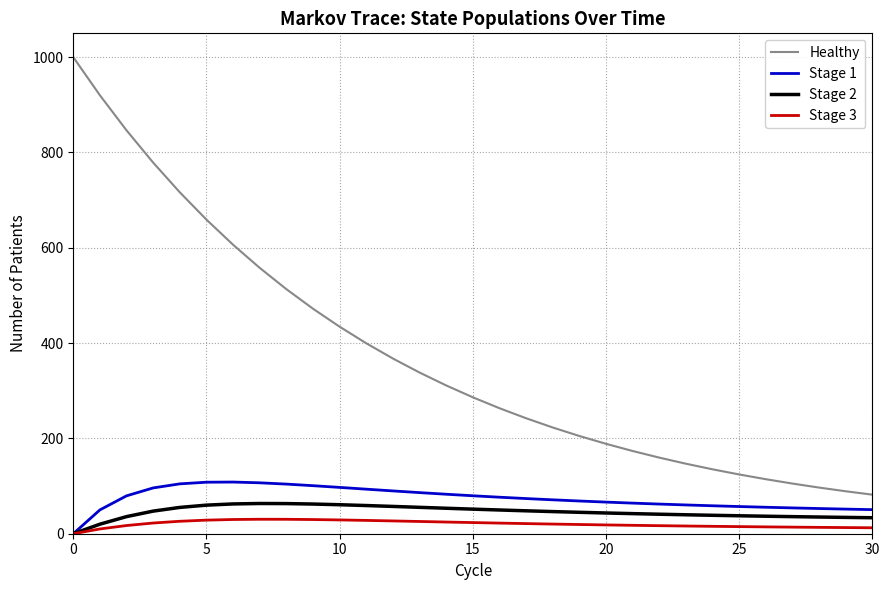

Which series has the largest range (max minus min)?

Healthy